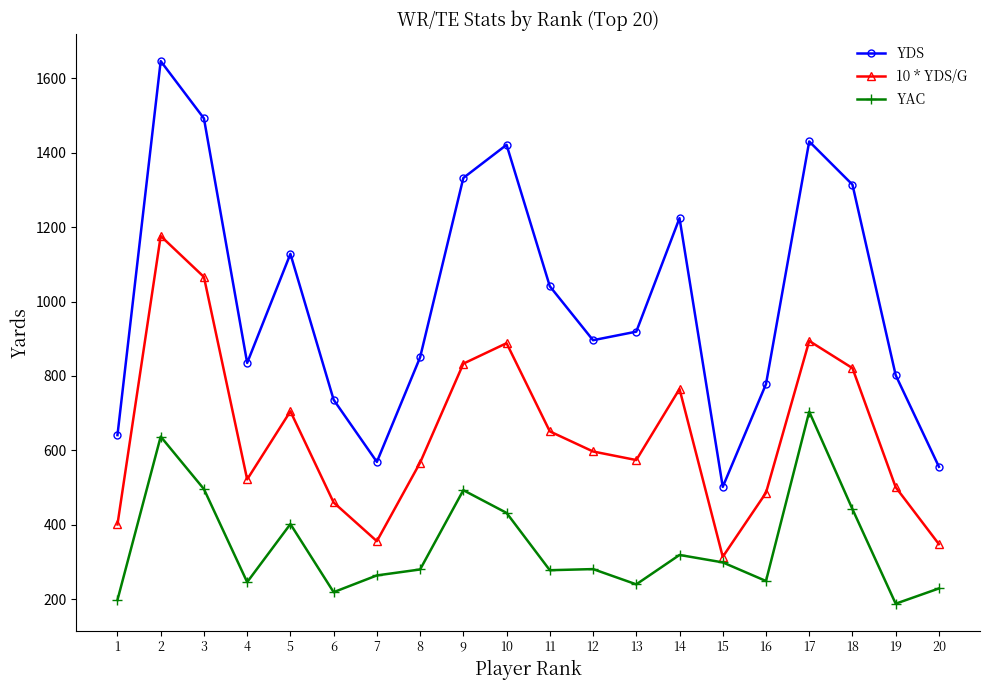

True or false: 10 * YDS/G has more than 2 points higher than both neighbors.

True